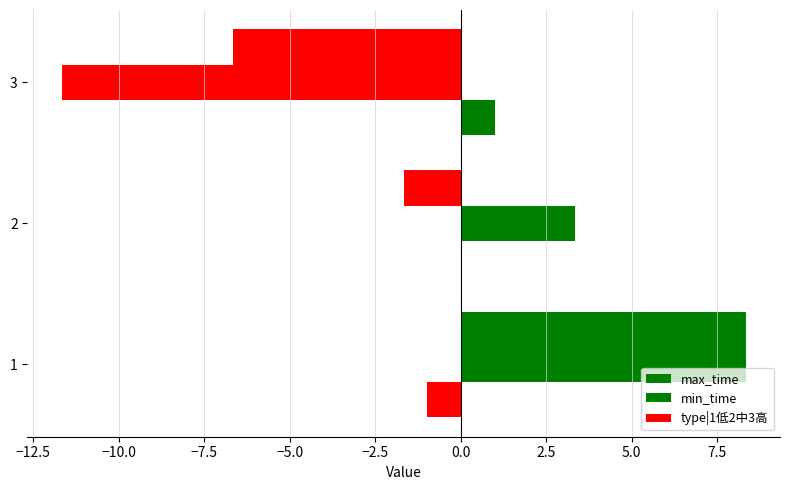

How many data points does each series have?

3